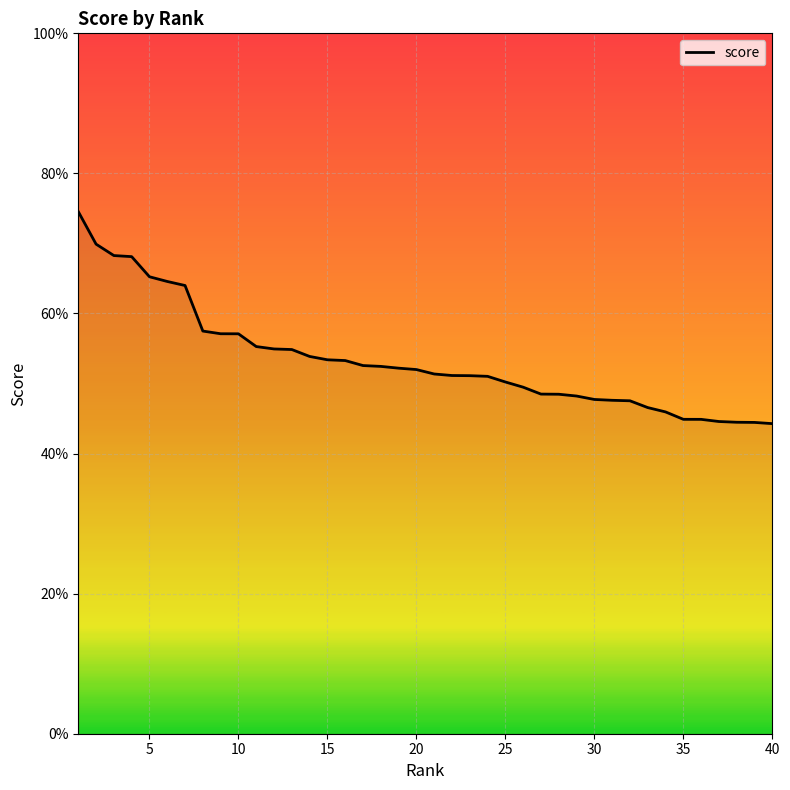

Reading left to right, transcribe all the data shown in this chart.

0.7	0.7	0.7	0.7	0.7	0.6	0.6	0.6	0.6	0.6	0.6	0.5	0.5	0.5	0.5	0.5	0.5	0.5	0.5	0.5	0.5	0.5	0.5	0.5	0.5	0.5	0.5	0.5	0.5	0.5	0.5	0.5	0.5	0.5	0.4	0.4	0.4	0.4	0.4	0.4